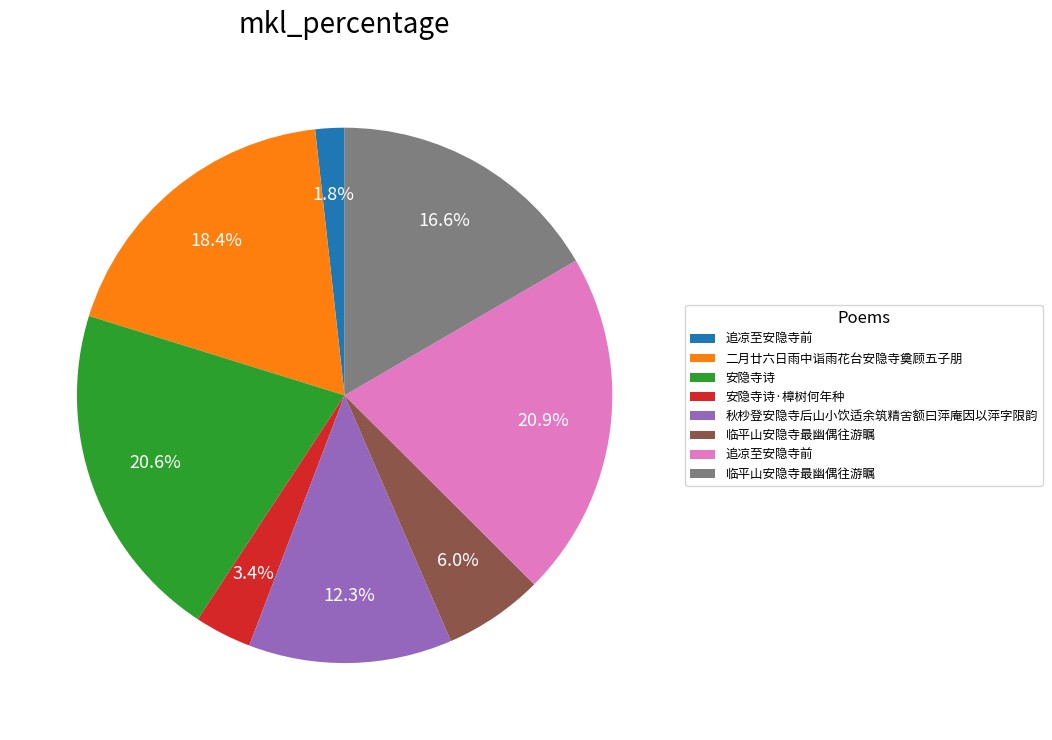

Is there a majority slice in this chart?

No